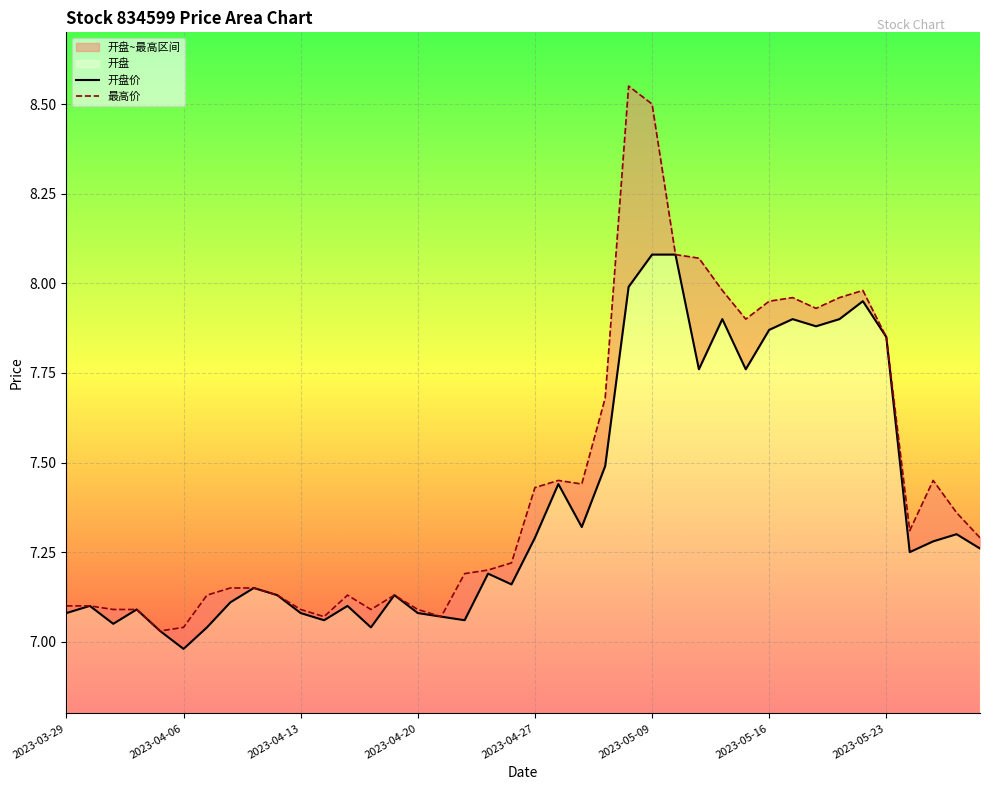

Which series has the widest spread of values?

最高价